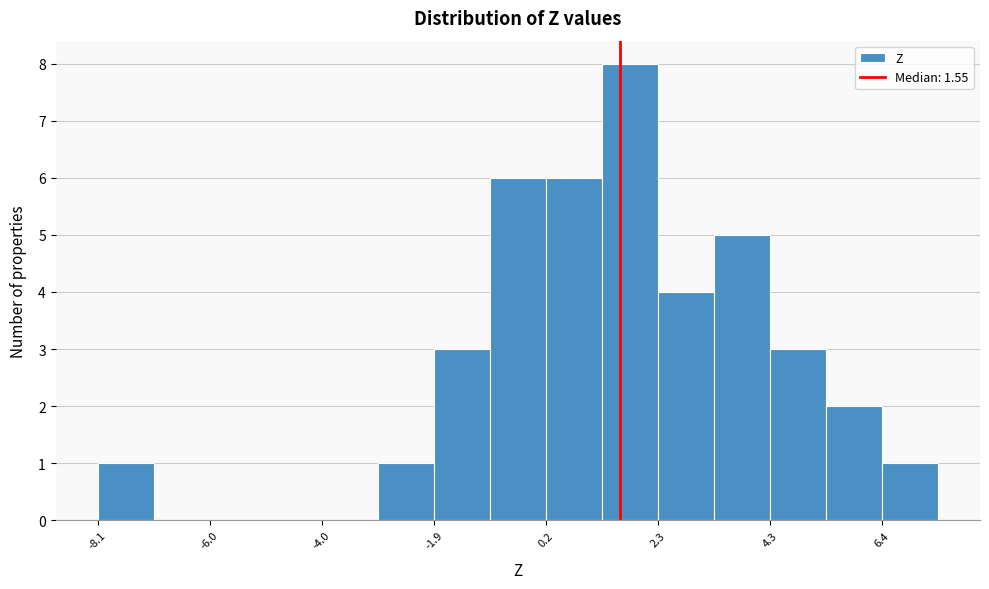

Read against the x-axis, roughly where is the centre of the tallest bar?

1.5